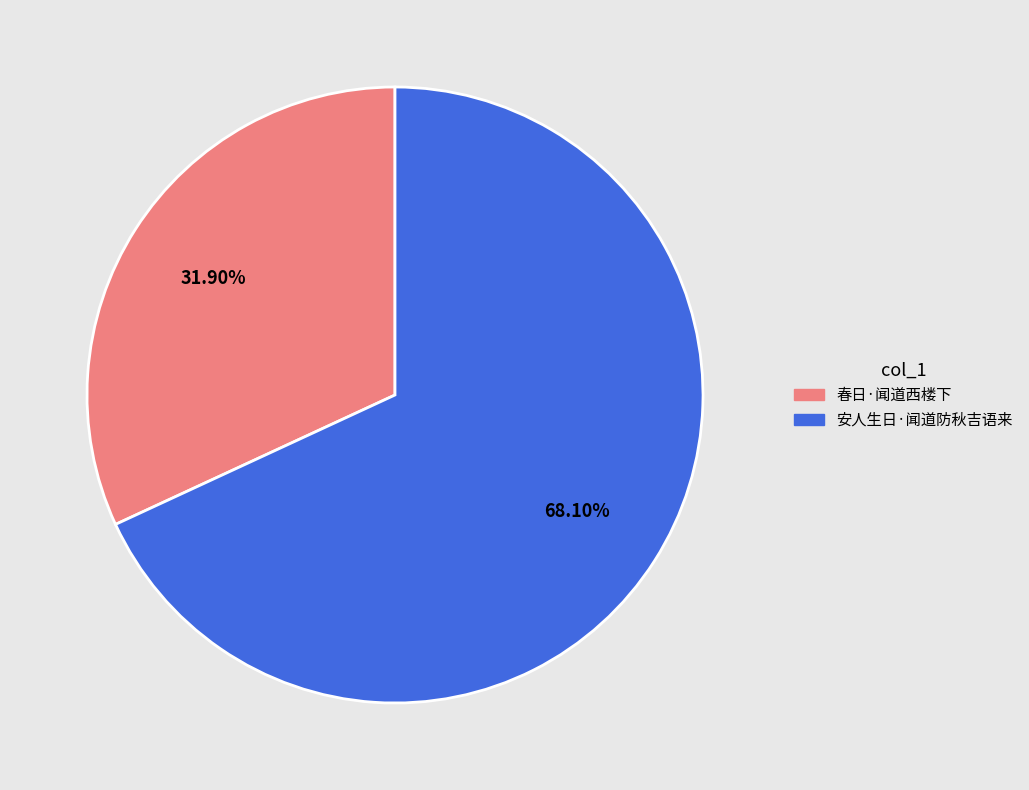

Is there any slice that represents more than half of the pie?

Yes